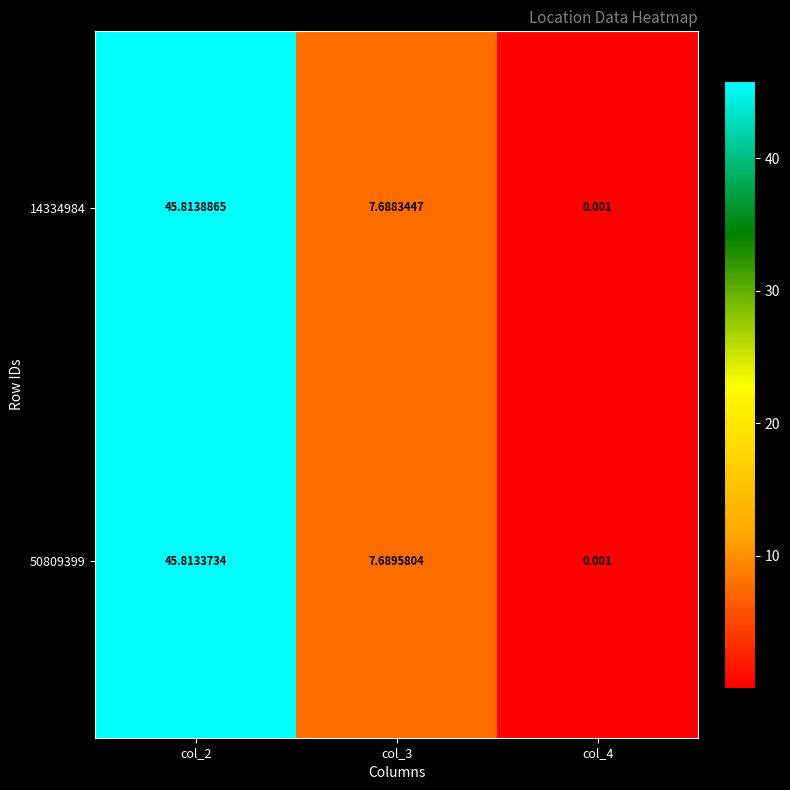

Which series changed the most between col_2 and col_3?

14334984